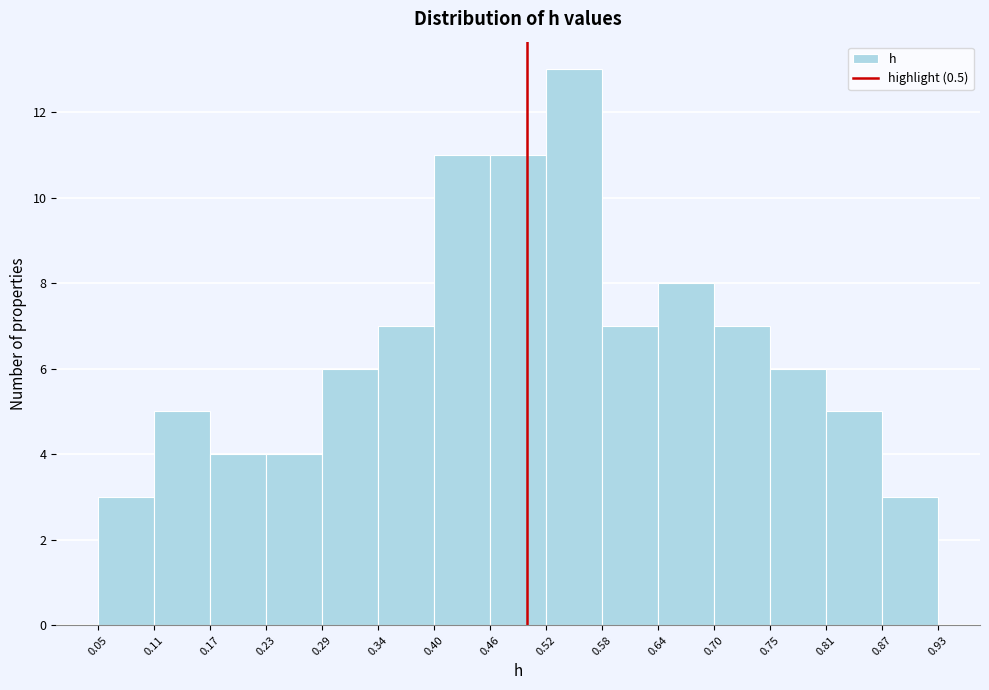

Over which range of the x-axis is the bar tallest?

0.52 to 0.58